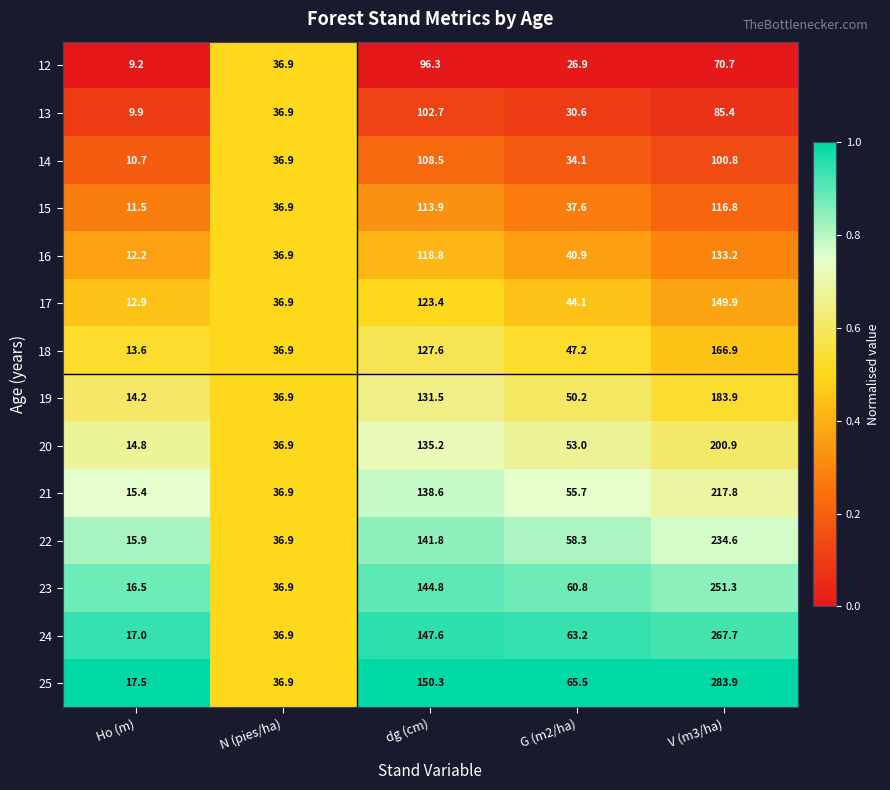

Which label corresponds to the largest value in the chart?

V (m3/ha)